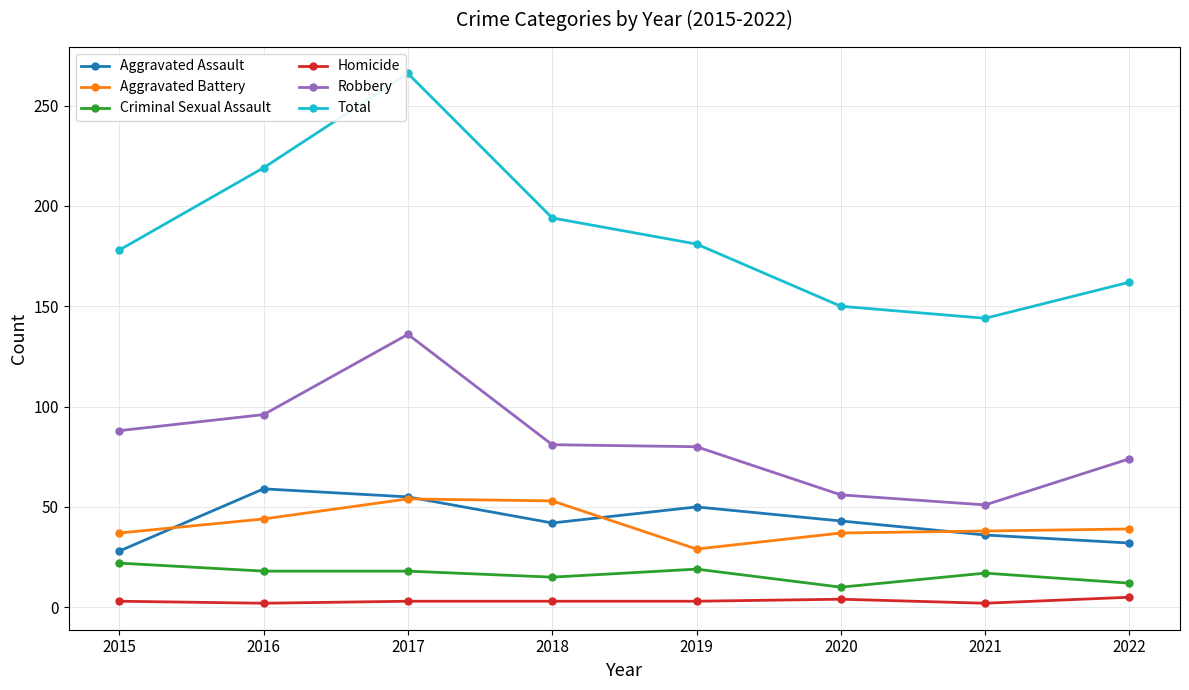

Is it true that Robbery equals 96 at 2016?

True